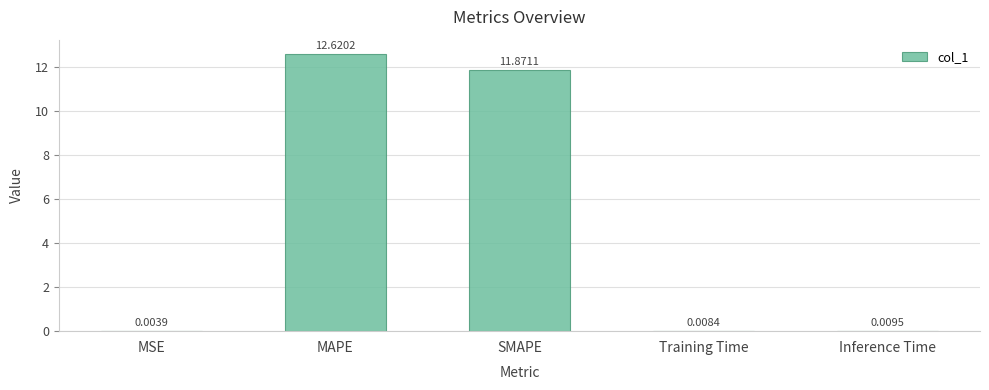

What is the greatest value displayed?

12.6